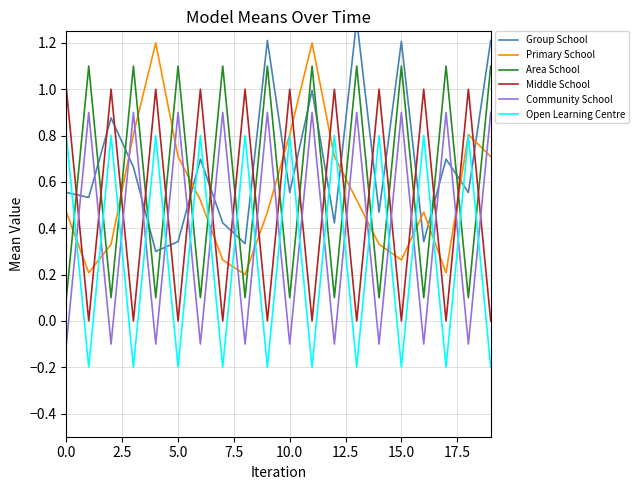

List the series in order of their peak value, highest first.

Group School, Primary School, Area School, Middle School, Community School, Open Learning Centre